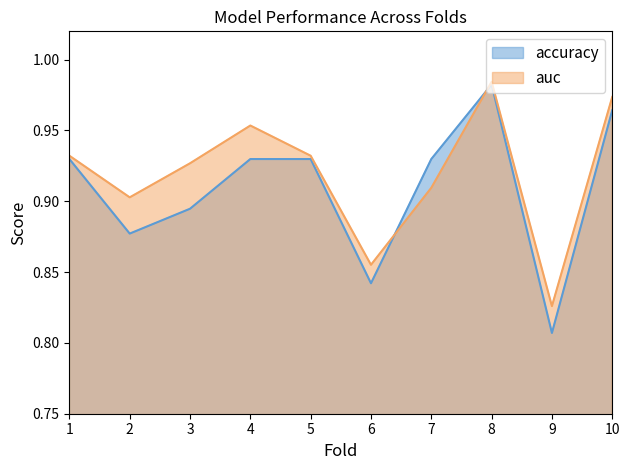

Does the chart display data point markers on the line(s)?

No